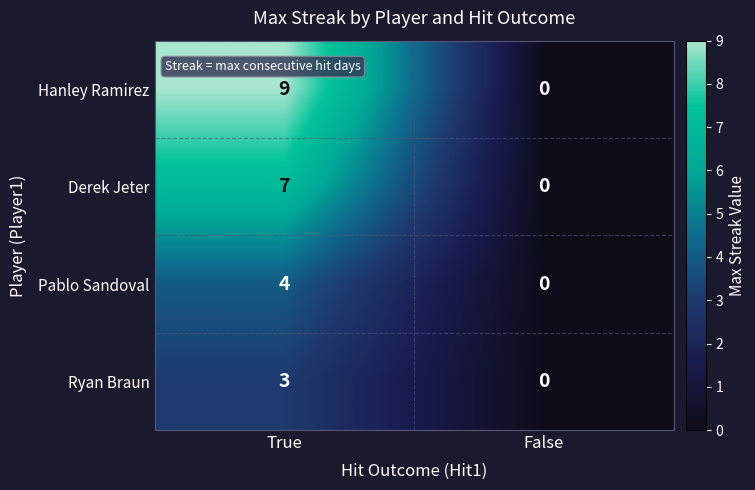

Reading left to right, transcribe all the data shown in this chart.

Hanley Ramirez: 9	0
Derek Jeter: 7	0
Pablo Sandoval: 4	0
Ryan Braun: 3	0